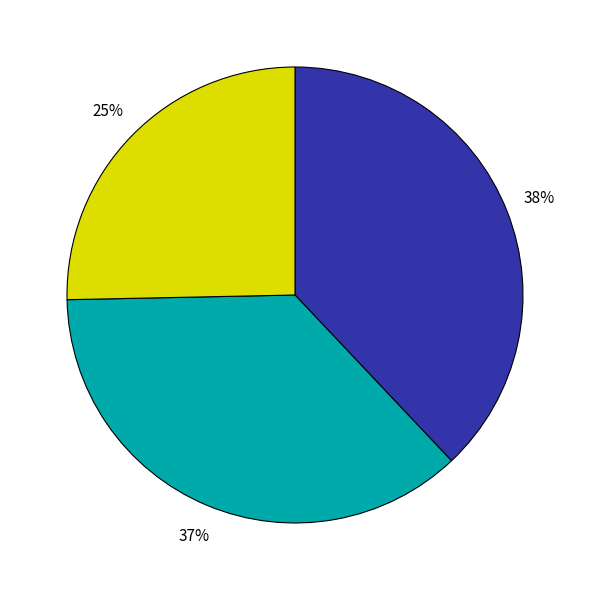

To the nearest percent, what is the average slice percentage?

33%